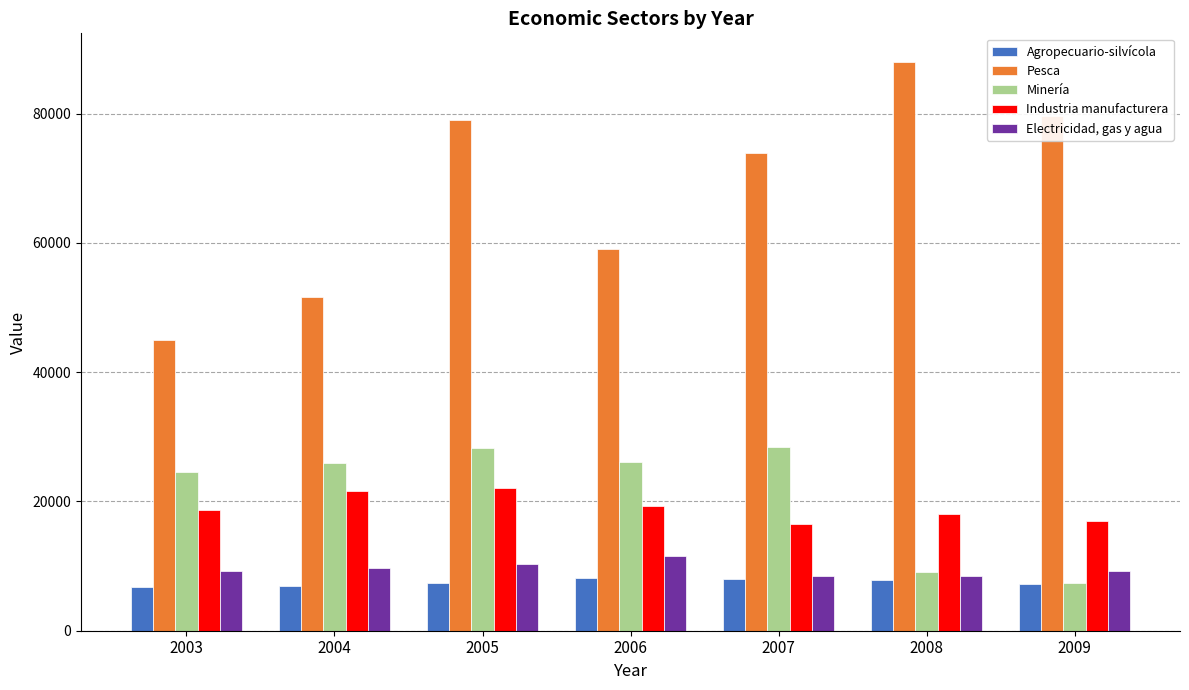

Rank the series at 2008 from highest to lowest value.

Pesca, Industria manufacturera, Minería, Electricidad, gas y agua, Agropecuario-silvícola